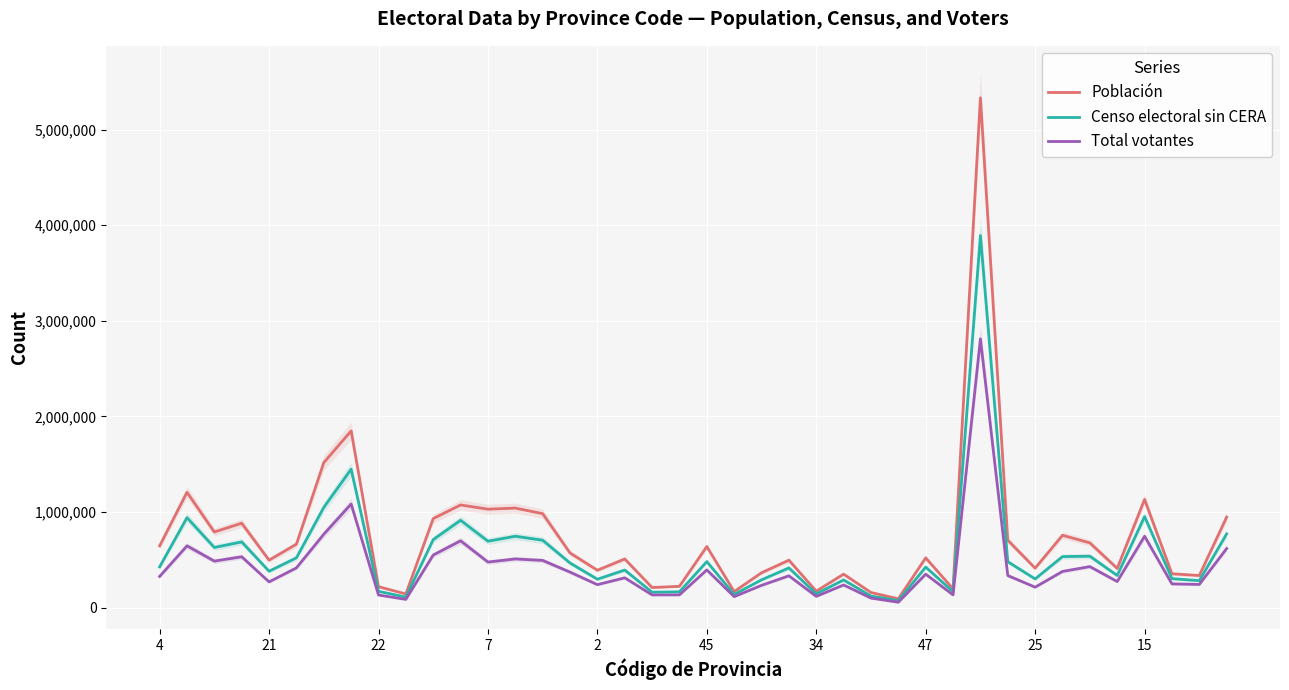

What is the highest value of the Población series?

5332513